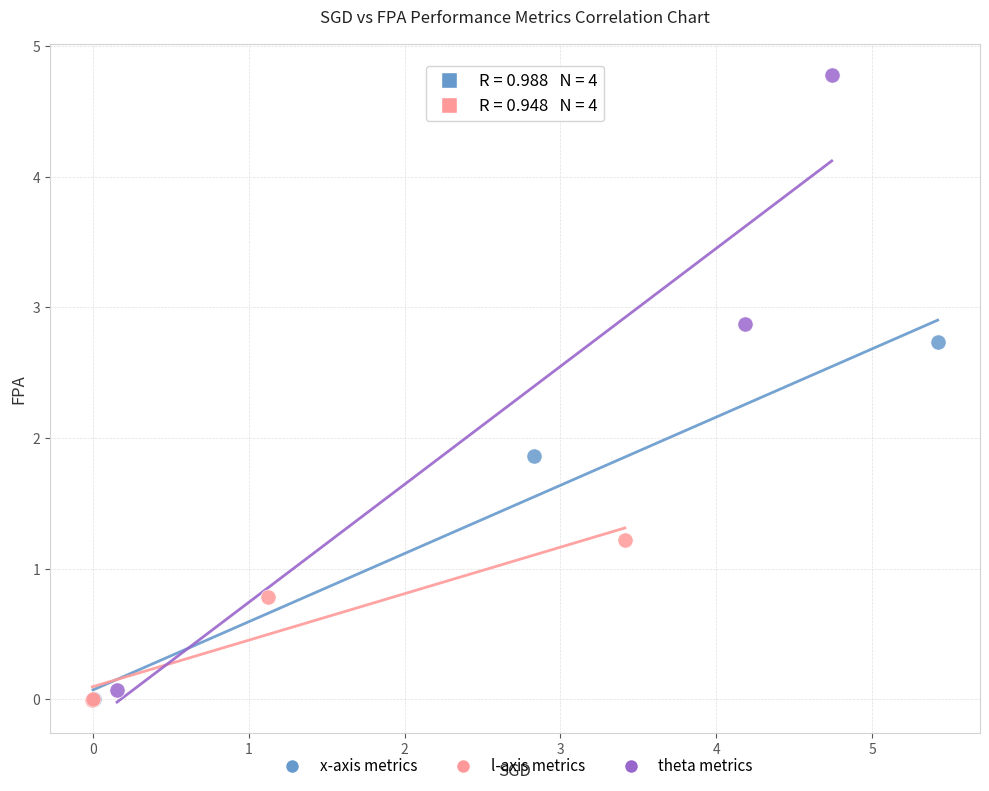

Which series reaches the maximum Y coordinate?

theta metrics